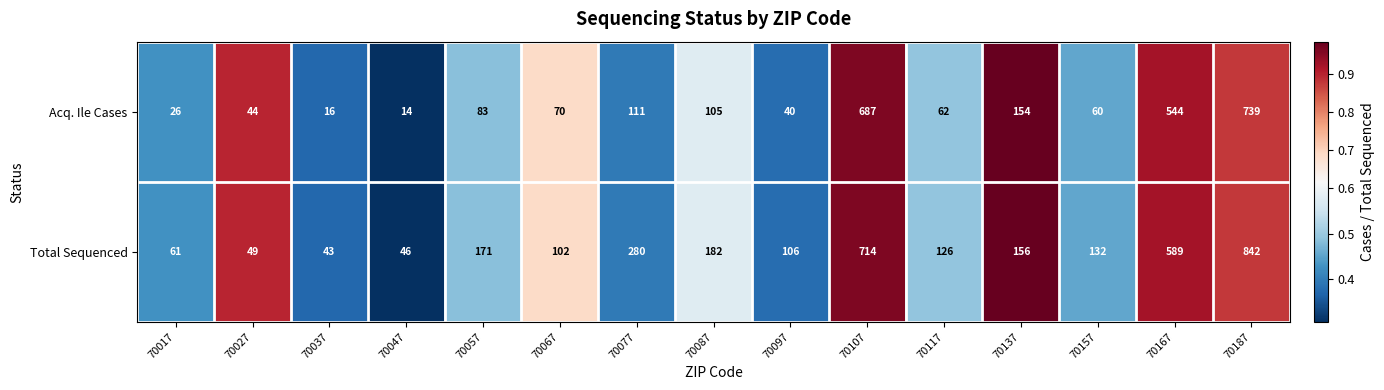

At which label is Total Sequenced closest to 442?

70167